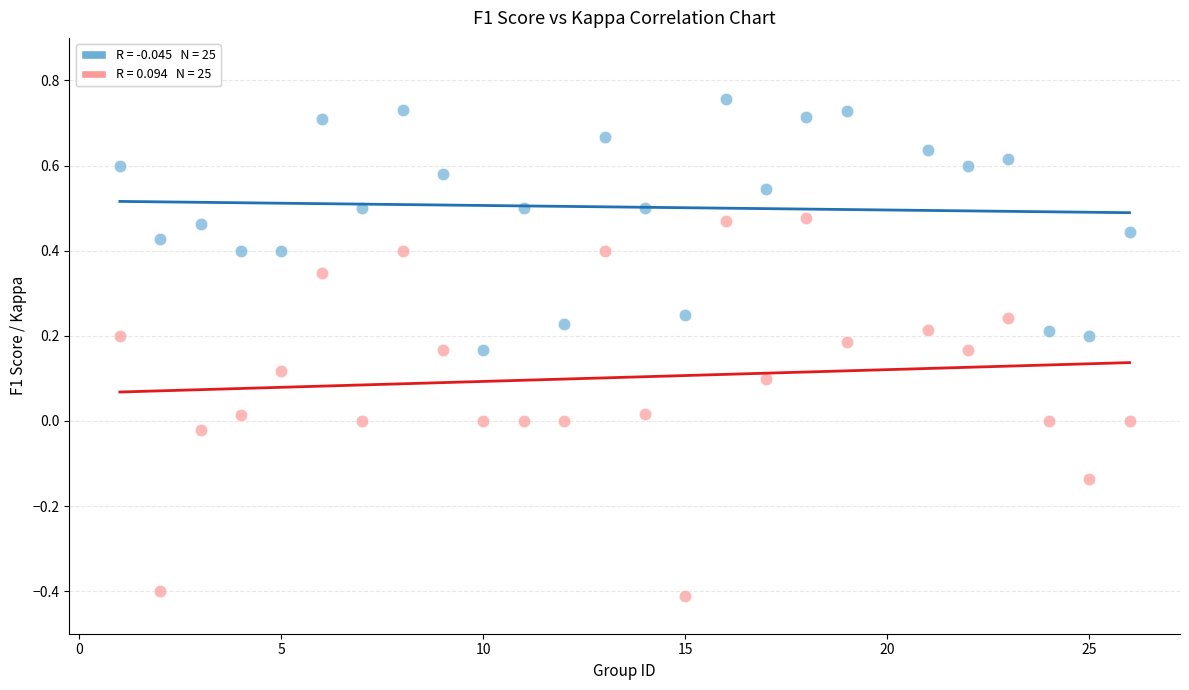

How many points are shown in the scatter plot?

50